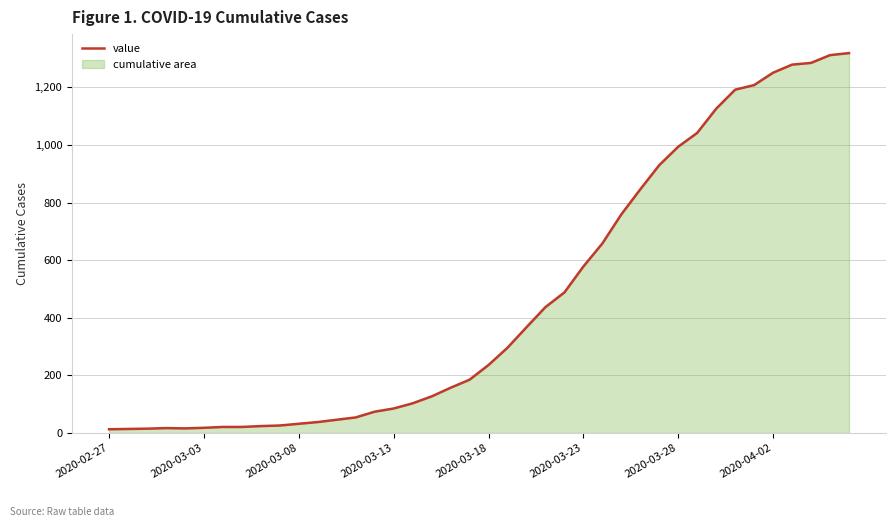

How many data points are less than 236?

20